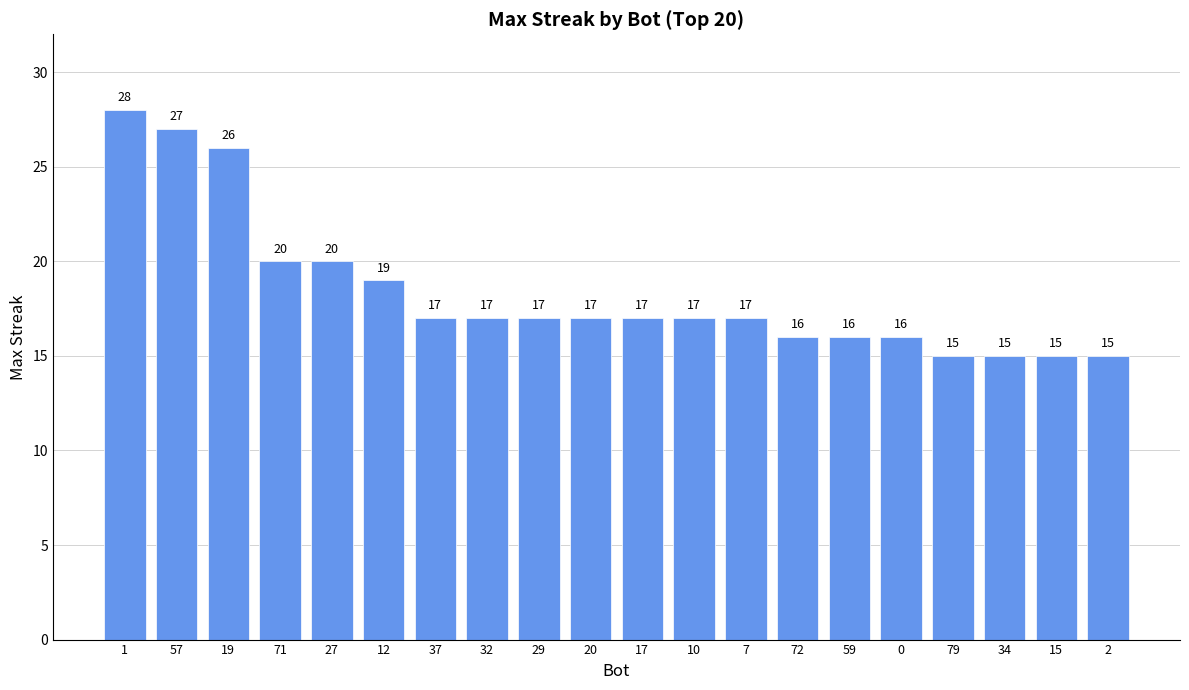

What is the average value?

18